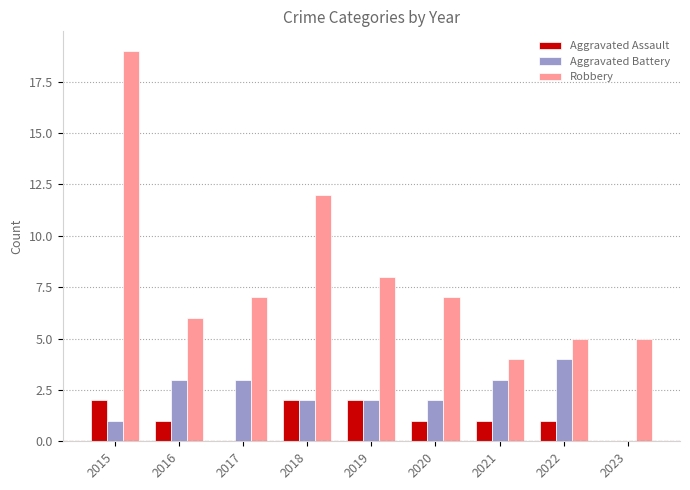

Between 2016 and 2023, which series saw the biggest shift?

Aggravated Battery